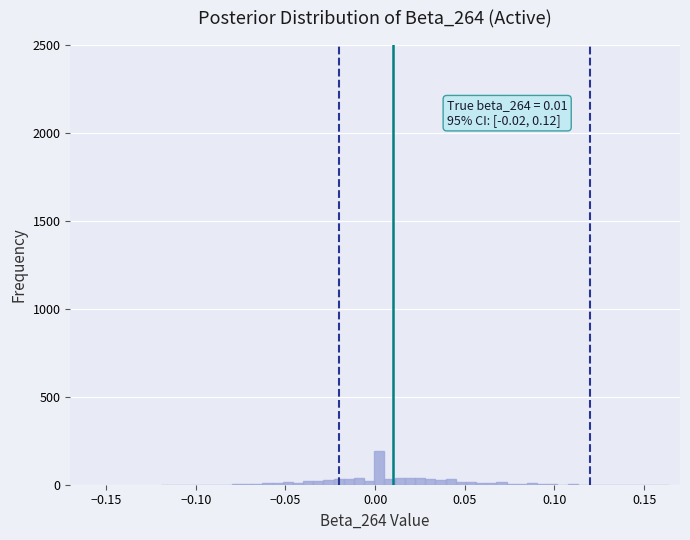

Around what value on the x-axis is the tallest bar? Give the approximate position of its centre, as read against the axis.

0.000